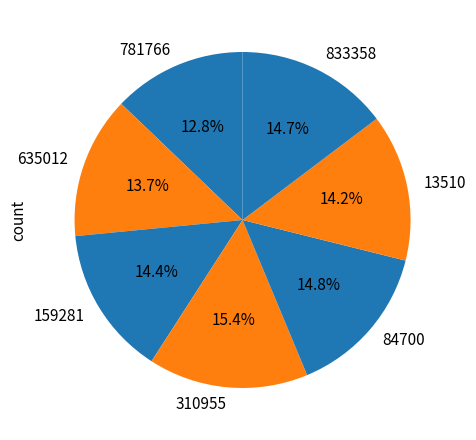

The 159281 slice represents 7% of the pie. True or false?

False